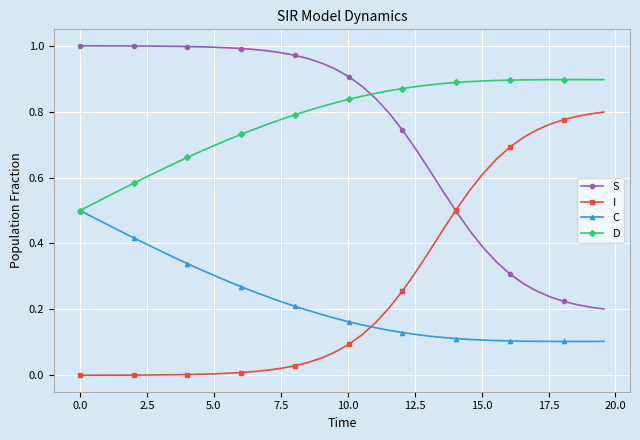

True or false: I and C cross at least once.

True